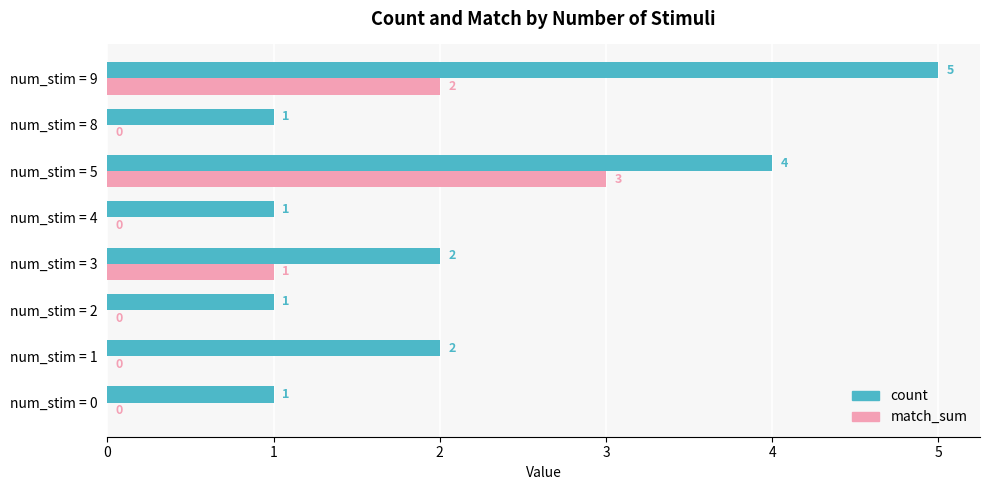

What is the sum of all match_sum values?

6